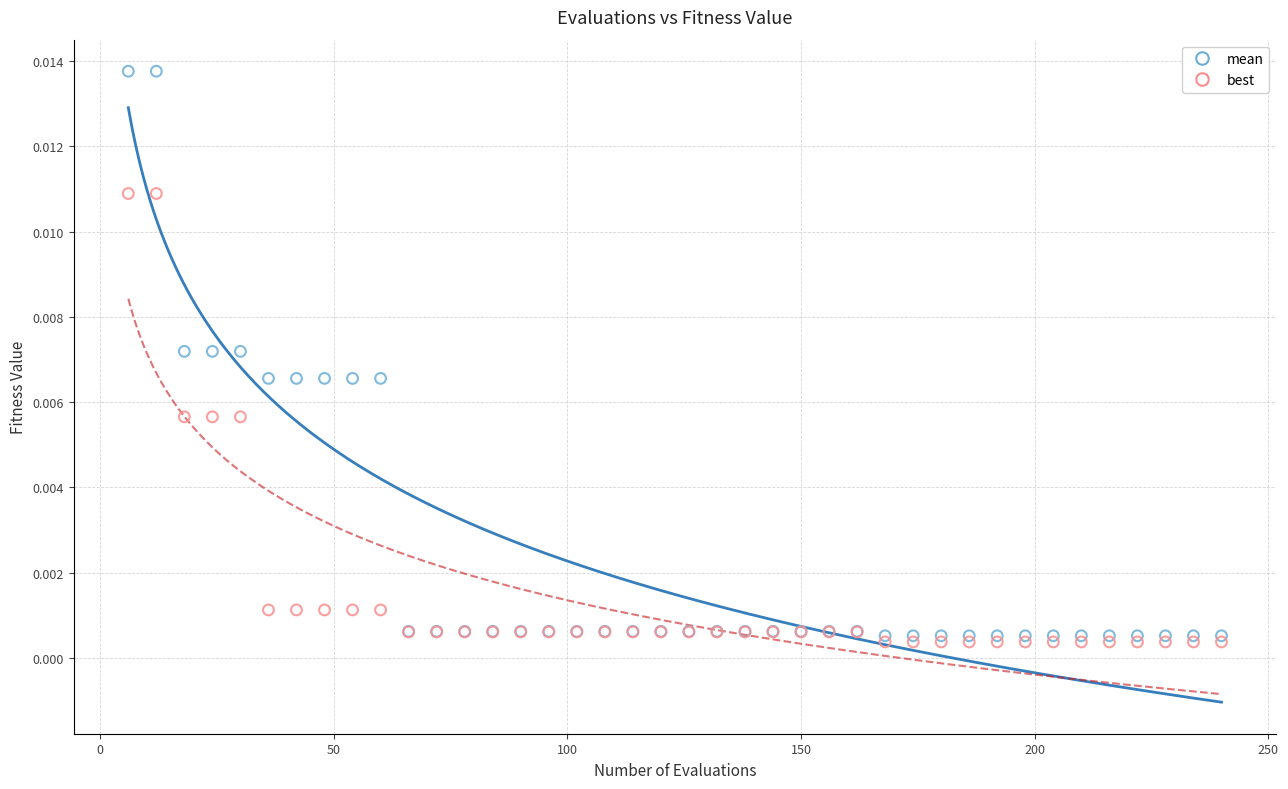

What are all the series names shown in the legend?

mean, best